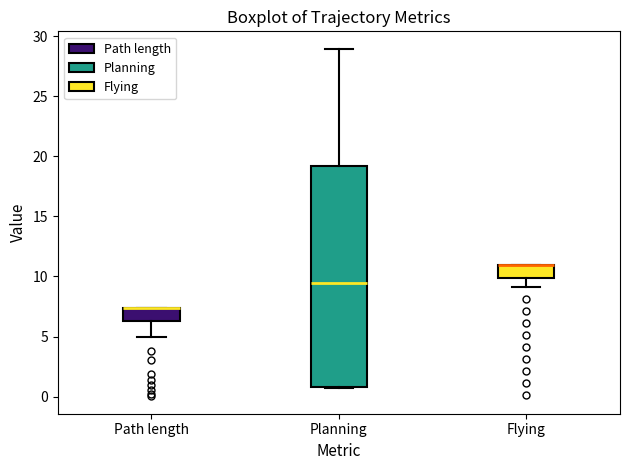

Reading left to right, transcribe this box plot: for each box, give where its median line is, the range the box spans, and where its two whiskers end, as read against the y-axis. The values are not printed on the chart, so give them approximately, as read against the axis.

Path length: median 7.5 (drawn on the box's upper edge), box 6.5 to 7.5, whiskers 5.0 to 7.5
Planning: median 9.5, box 1.0 to 19.0, whiskers 0.5 to 29.0
Flying: median 11.0 (drawn on the box's upper edge), box 10.0 to 11.0, whiskers 9.0 to 11.0